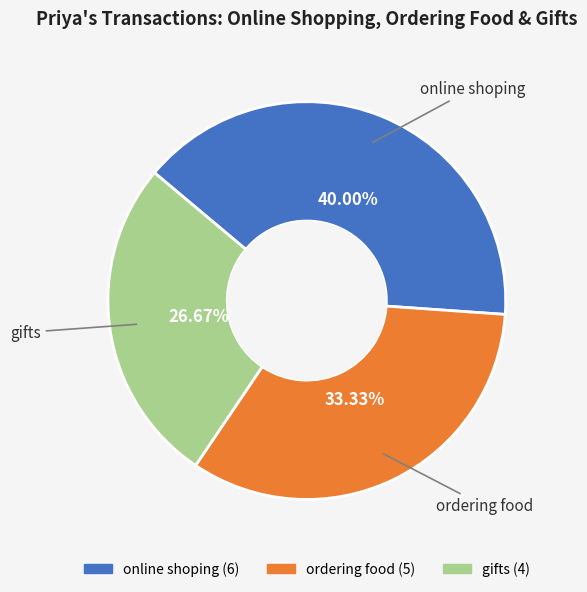

Is there a majority slice in this chart?

No